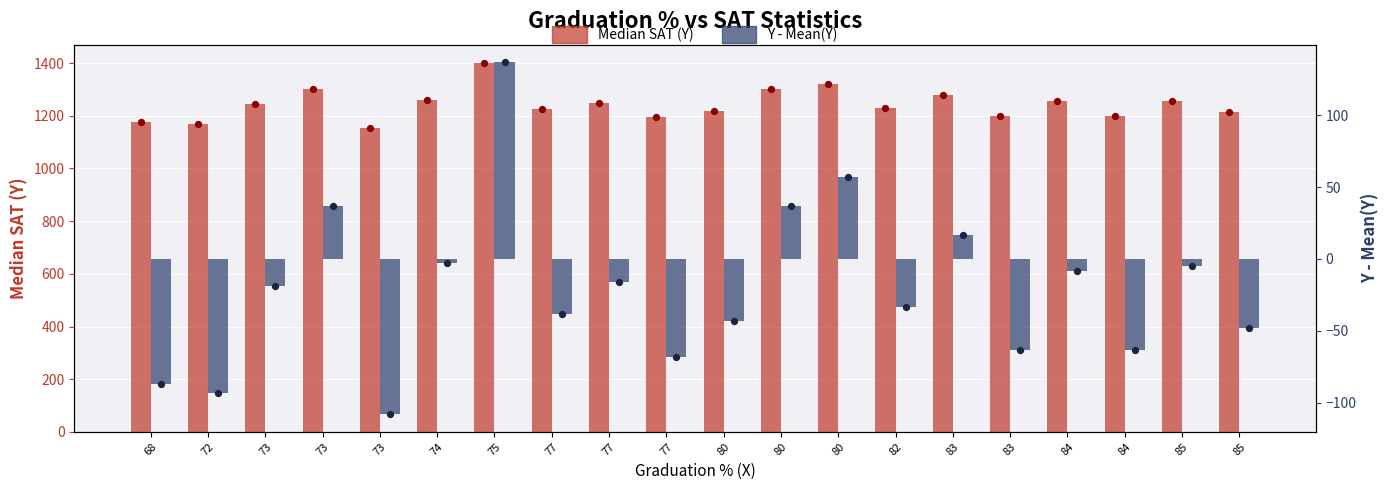

Which series reaches the minimum Y coordinate?

Y - Mean(Y)